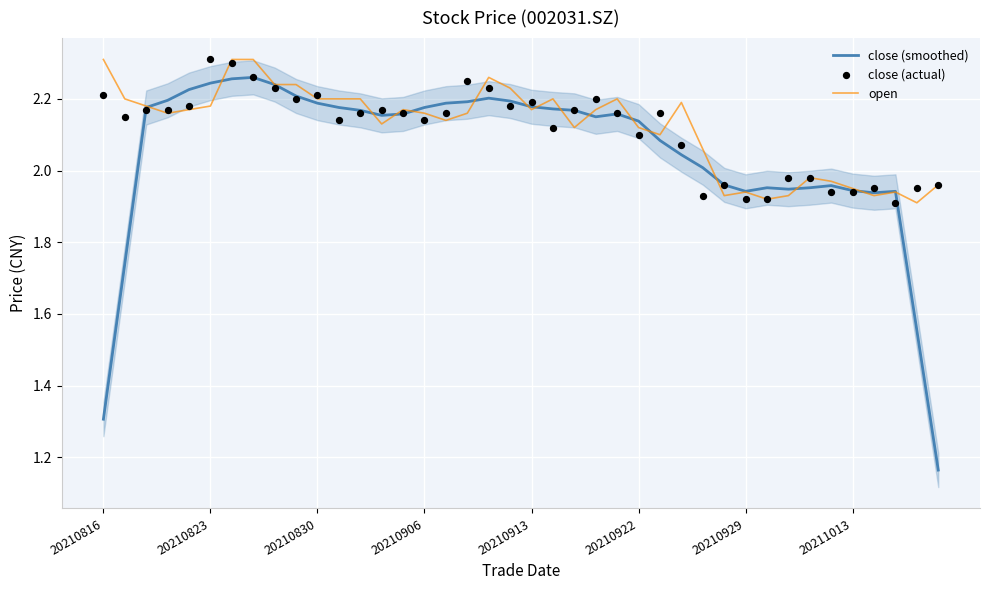

What are all the series names shown in the legend?

close (smoothed), open, close (actual)